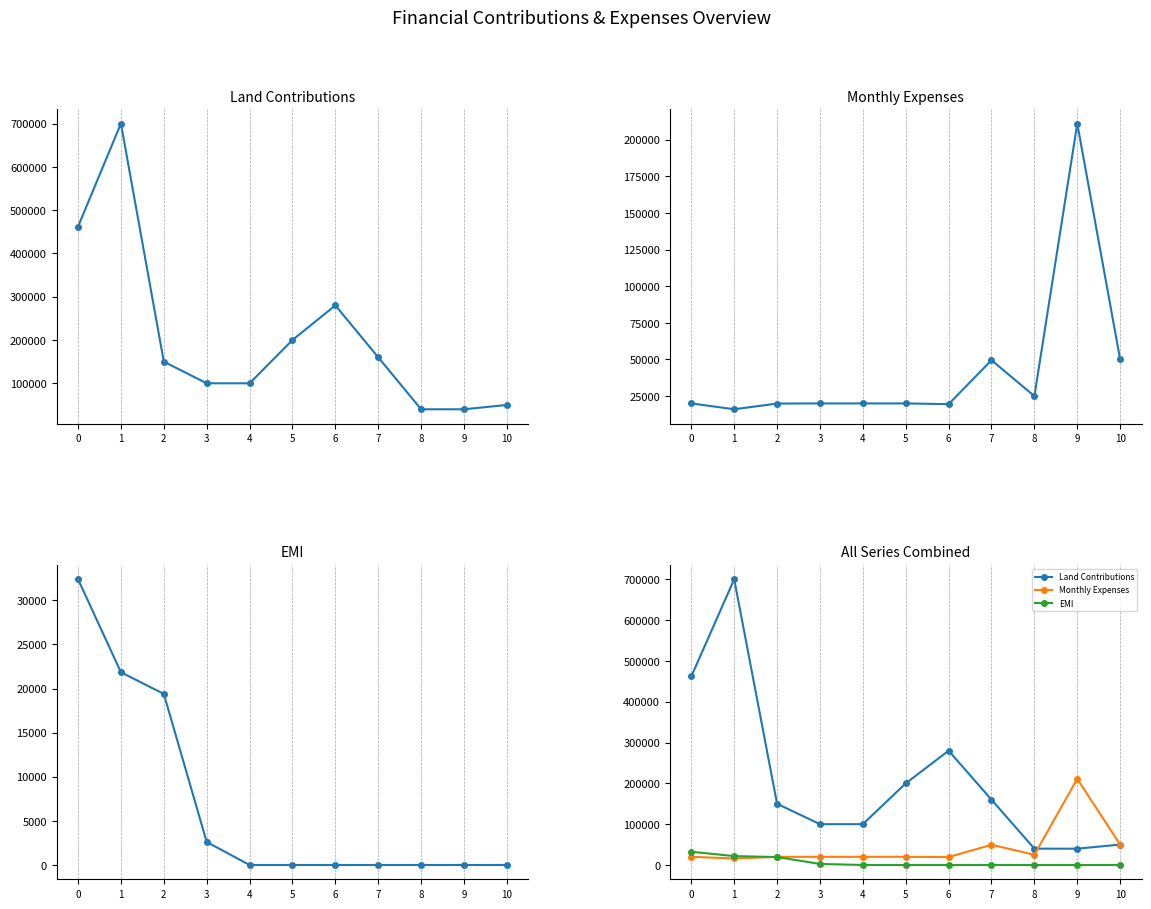

Between 0 and 9, which series saw the biggest shift?

Land Contributions